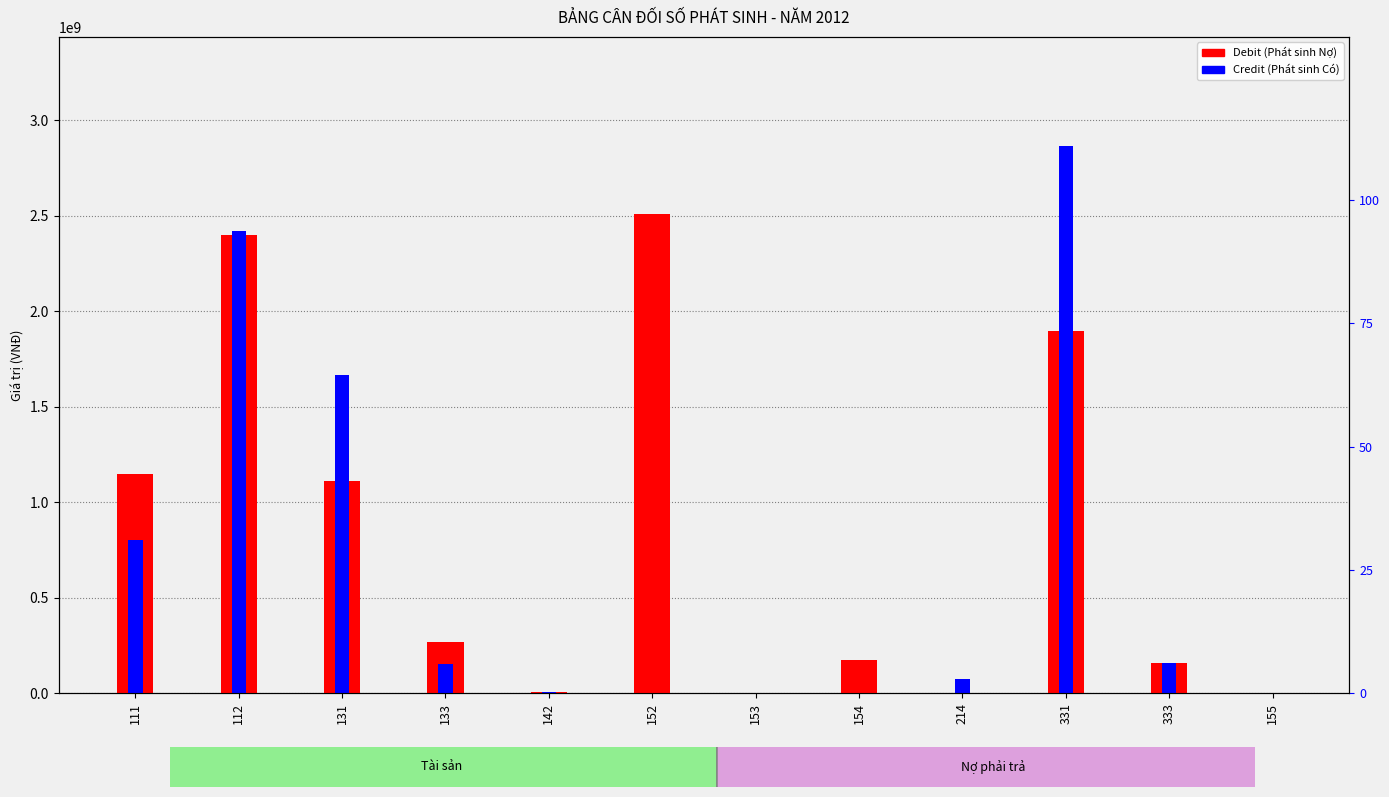

The value of Debit (Phát sinh Nợ) at 153 is 0. True or false?

True